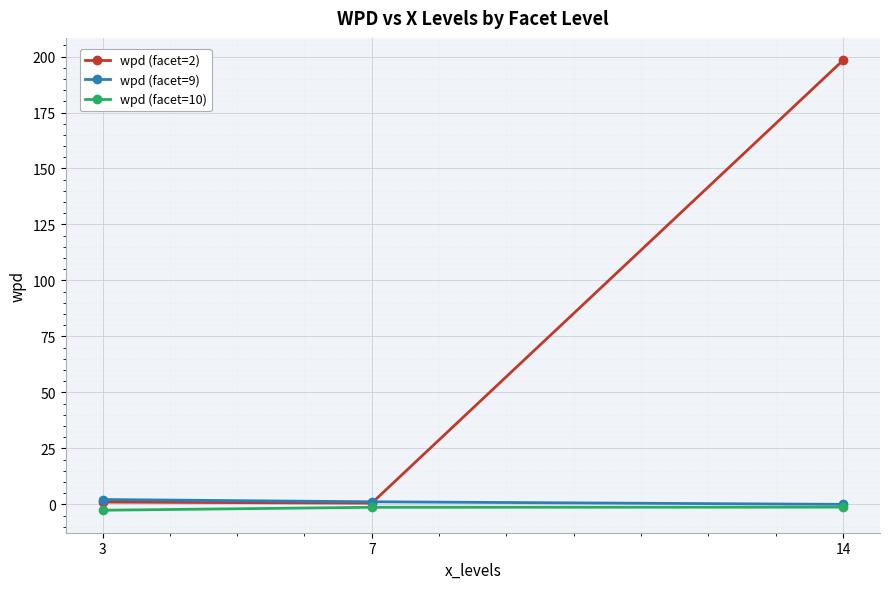

What is the difference between the highest and lowest values at 3?

4.8